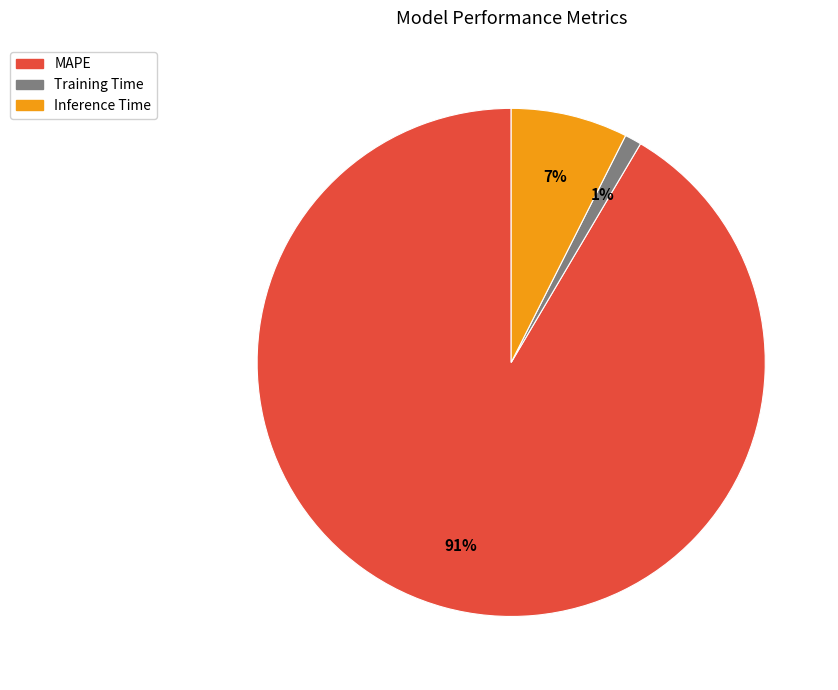

How many slices are in this pie chart?

3